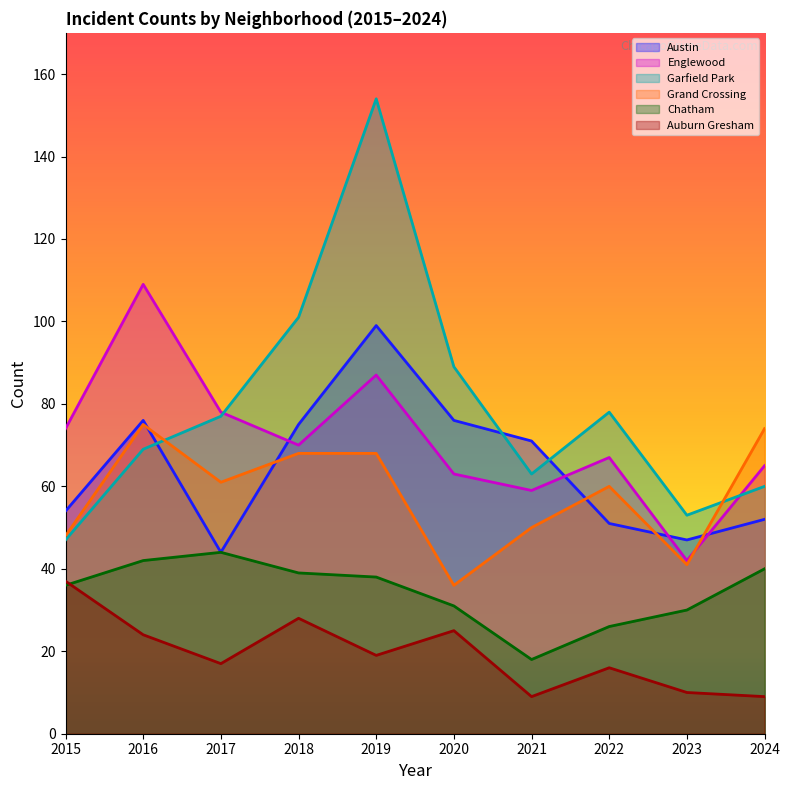

What value does the Grand Crossing series have at 2023, to the nearest 10?

40